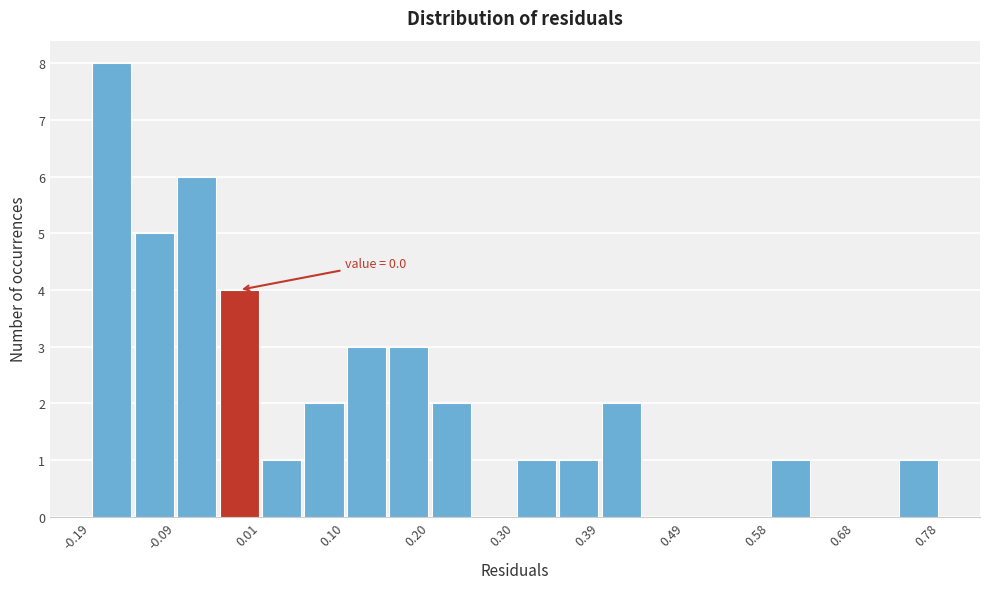

Over which range of the x-axis is the bar tallest?

-0.19 to -0.14